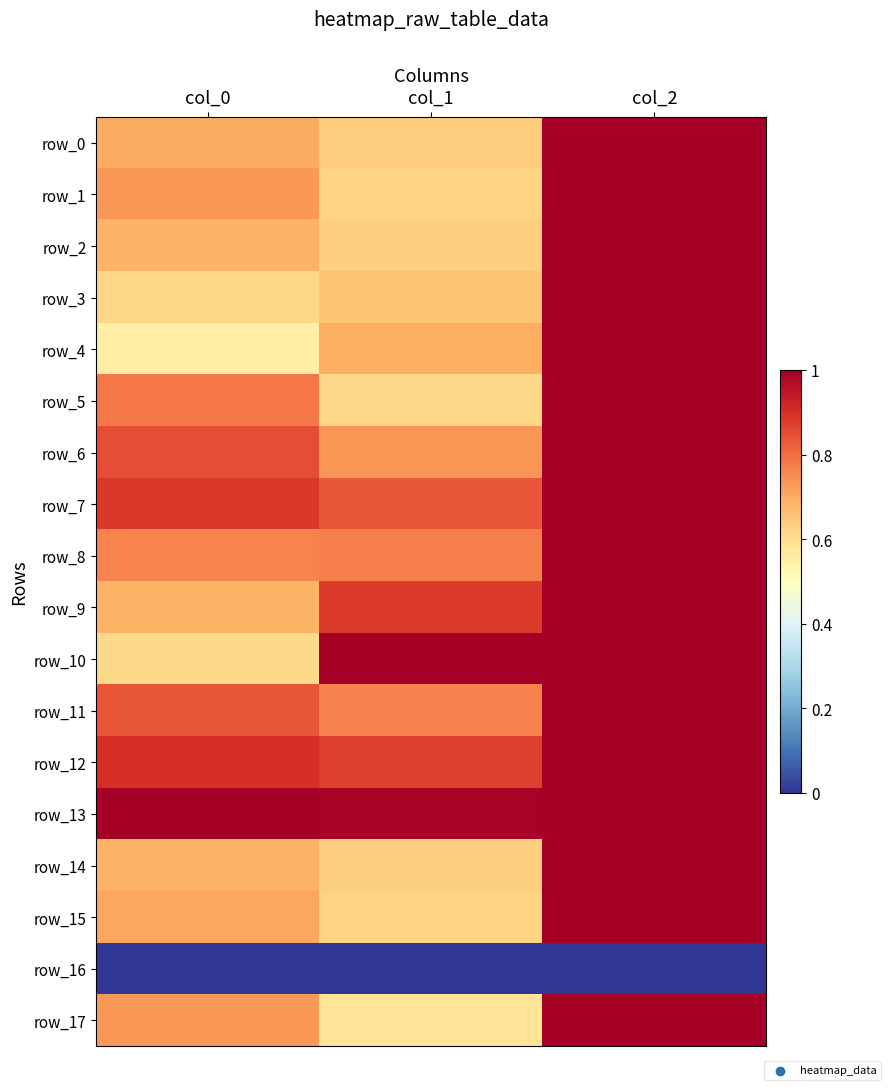

The row_16 series shows 0.0 at col_1. True or false?

True